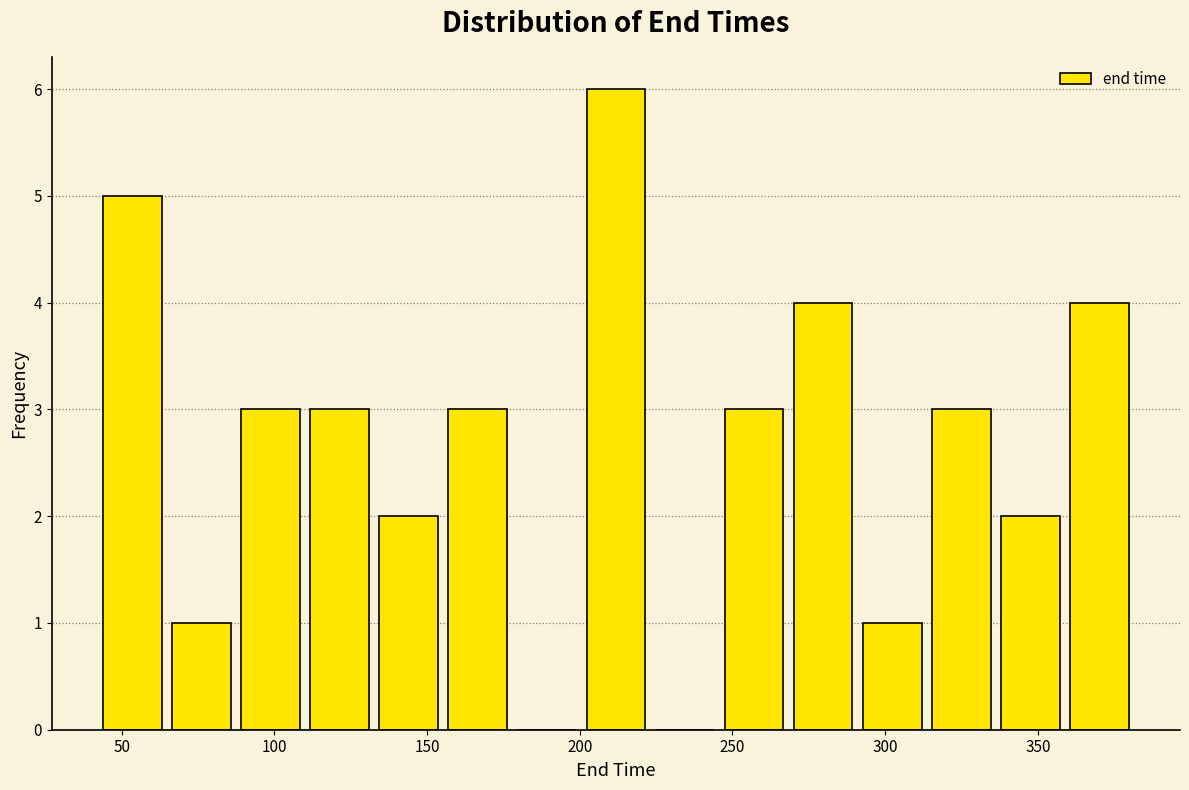

Reading left to right, transcribe this chart: for each bar, give the range it covers on the x-axis and its height. Neither the bar edges nor the heights are printed on the chart, so give them approximately, as read against the axes.

40 to 65: 5
65 to 85: 1
85 to 110: 3
110 to 135: 3
135 to 155: 2
155 to 180: 3
180 to 200: 0
200 to 225: 6
225 to 245: 0
245 to 270: 3
270 to 290: 4
290 to 315: 1
315 to 335: 3
335 to 360: 2
360 to 380: 4